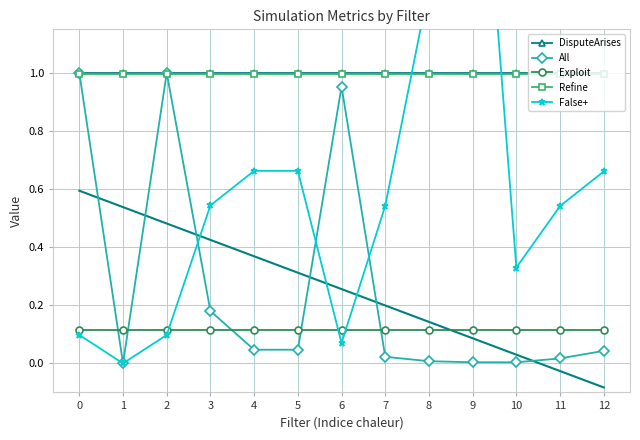

True or false: All and Exploit cross at least once.

True